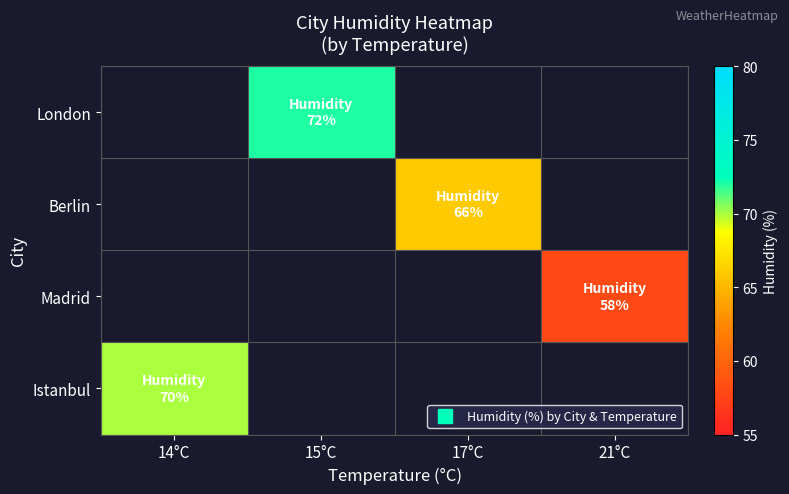

How many distinct data groups are displayed?

4